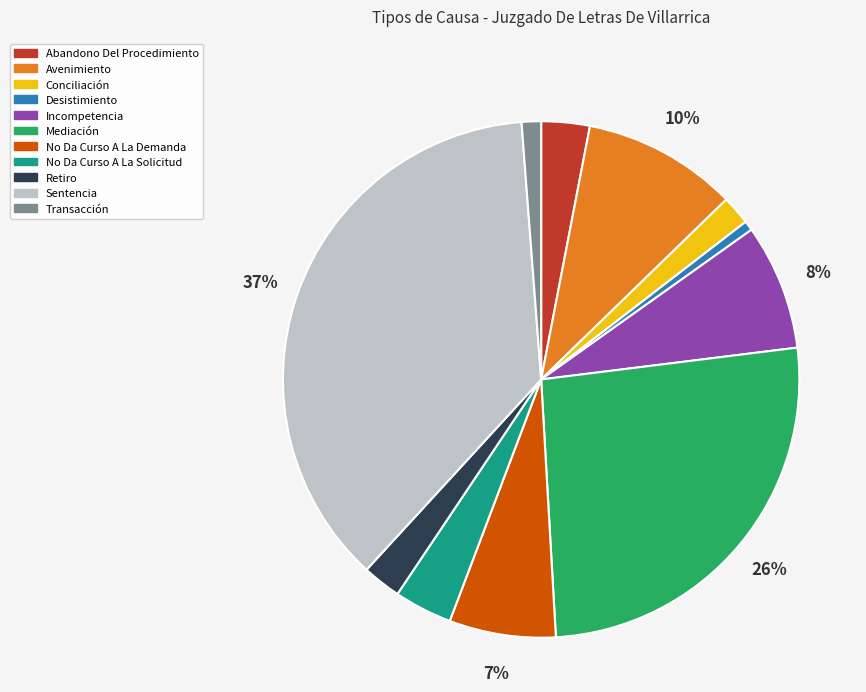

To the nearest percent, what is the difference between the No Da Curso A La Solicitud and Incompetencia slice percentages?

4%